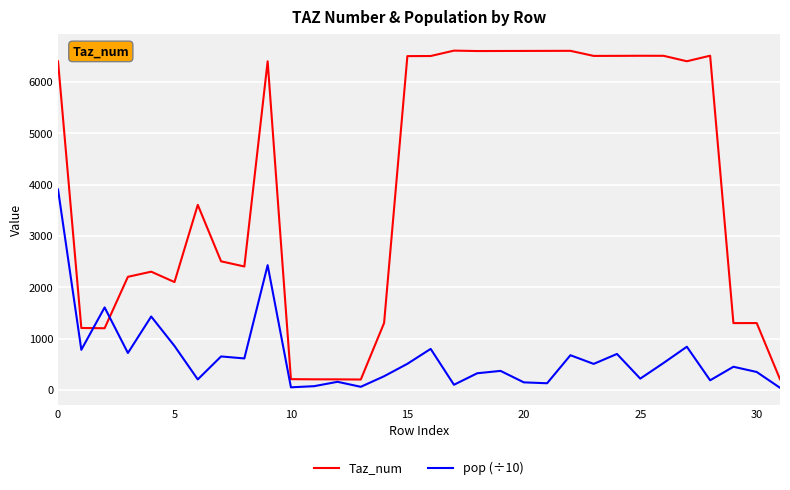

True or false: Taz_num and pop (÷10) intersect in this chart.

True